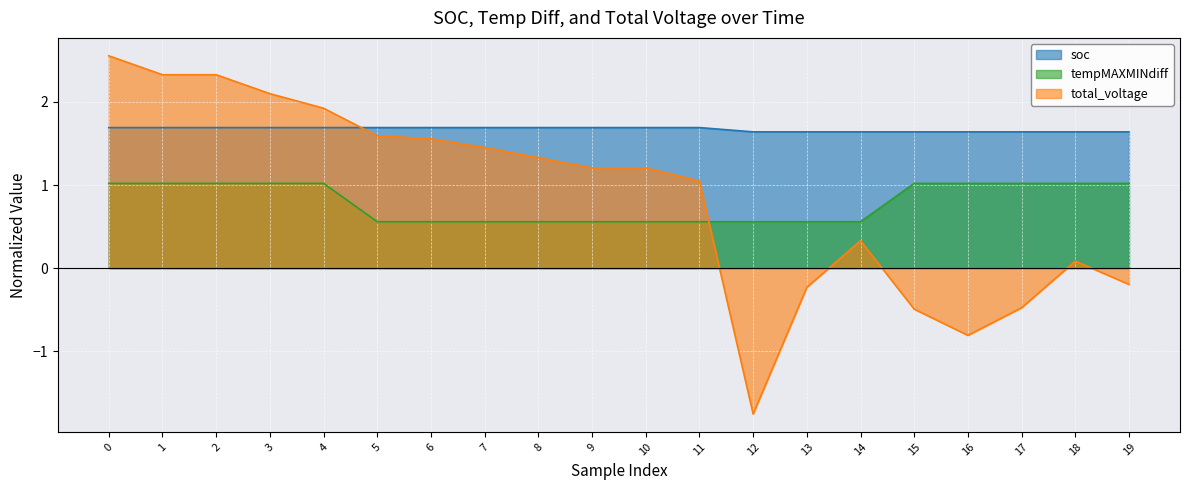

Where is total_voltage nearest to the value 0?

18